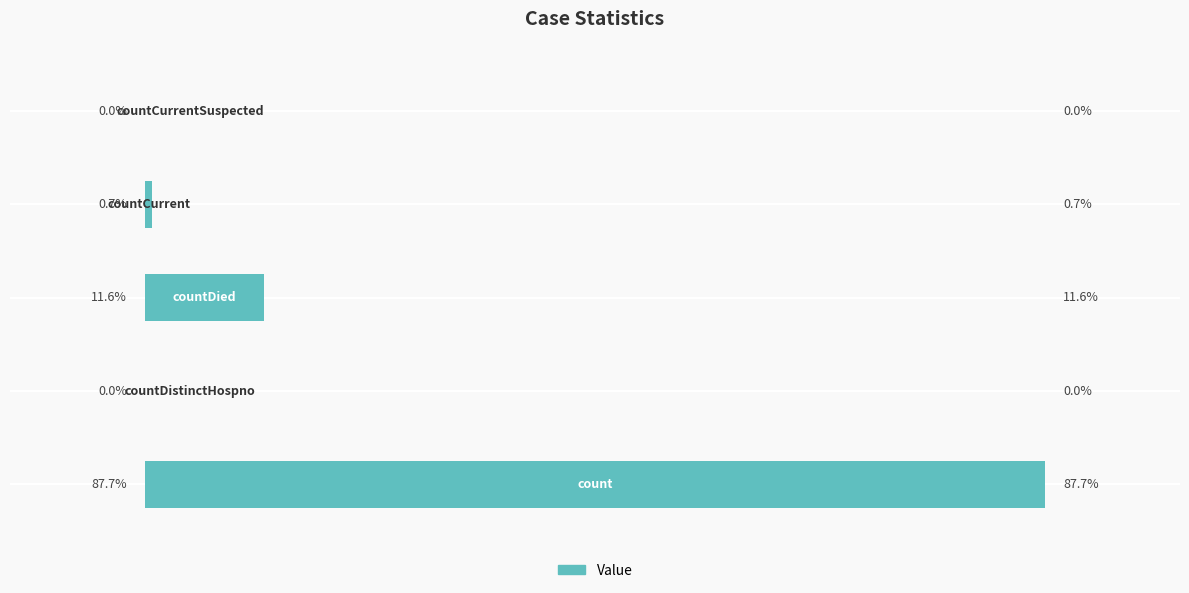

How many data points are less than 470?

2